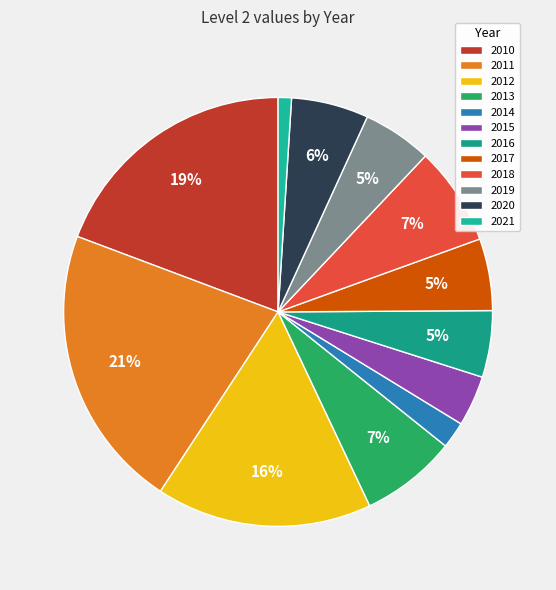

To the nearest percent, what is the combined percentage of 2012 and 2021?

17%